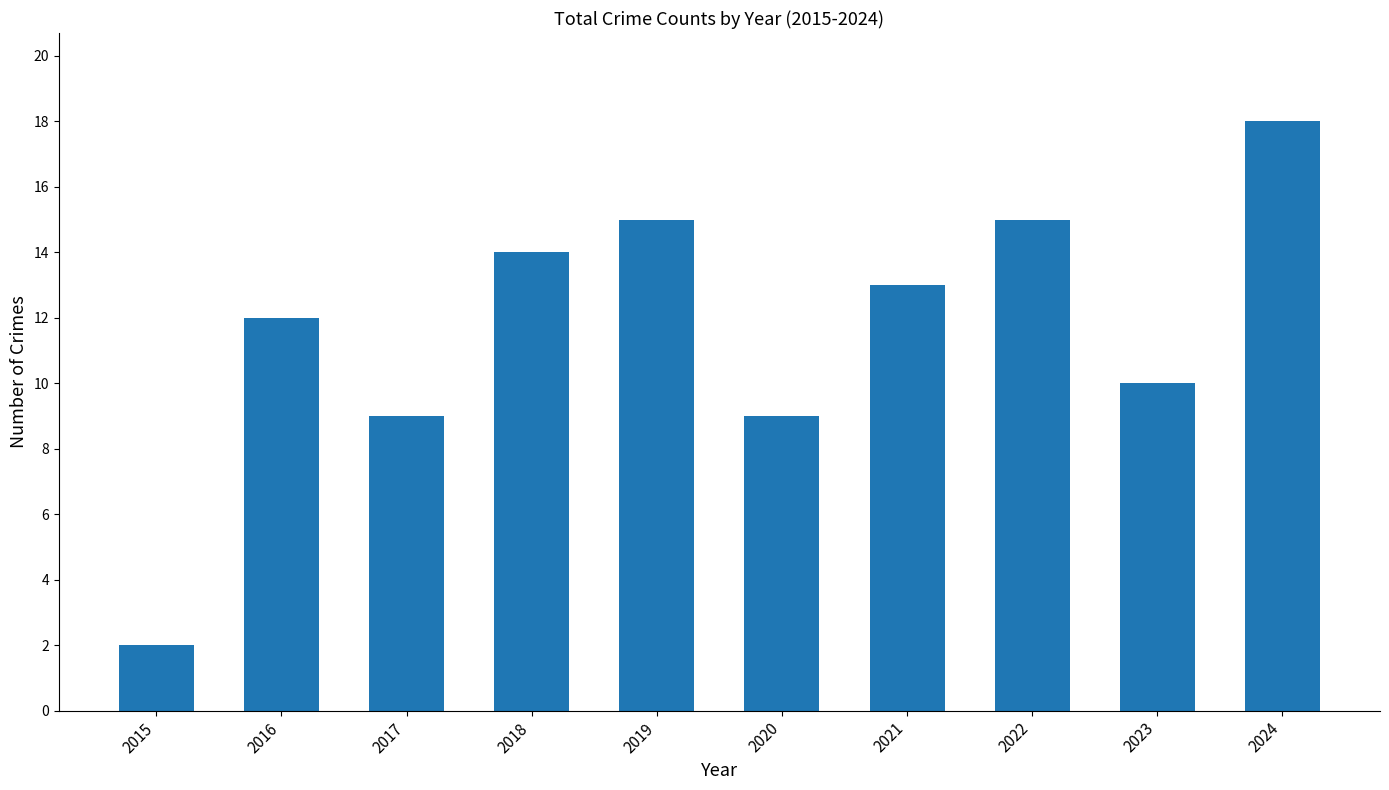

What is the approximate value at 2016, to the nearest 5?

10